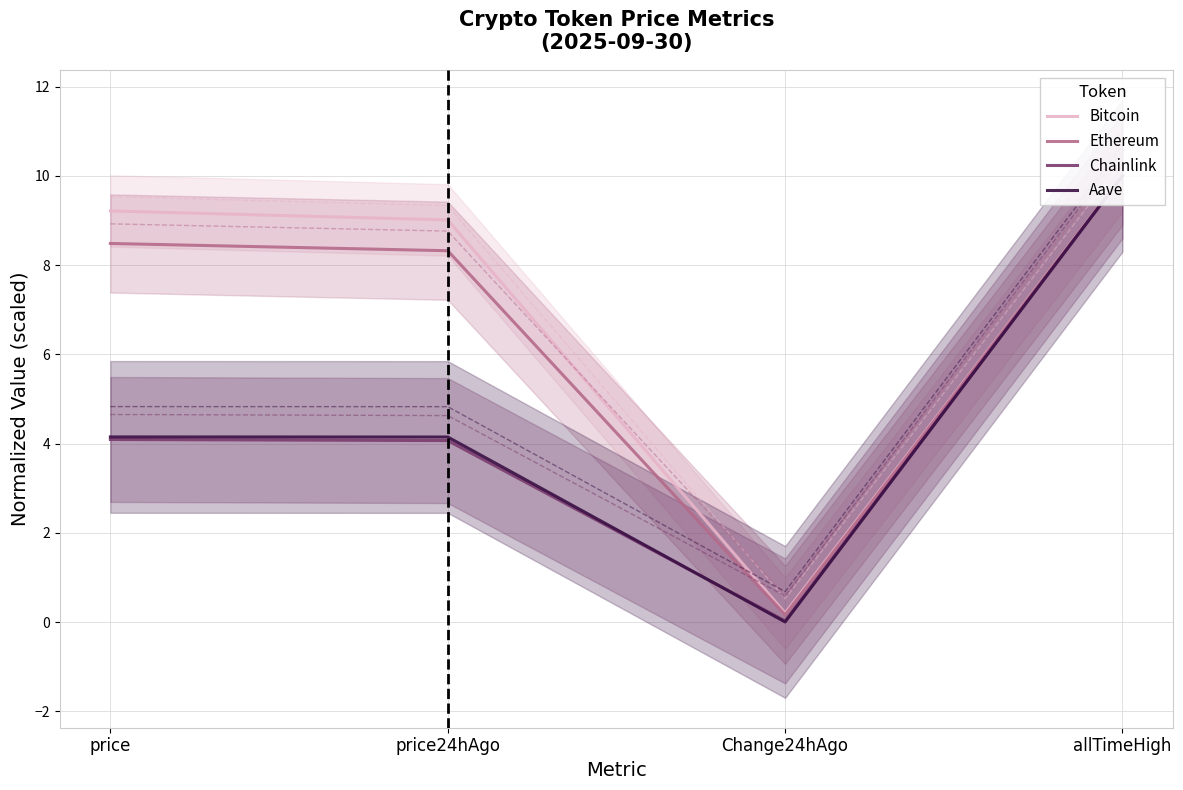

What value does the Bitcoin series have at price?

9.2